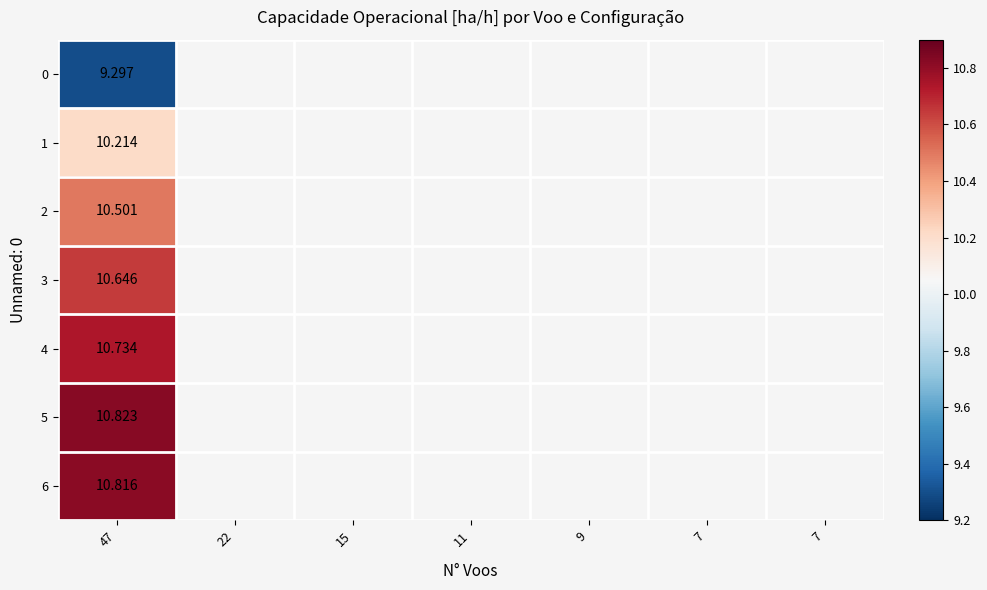

How many values in 2 are above zero?

1